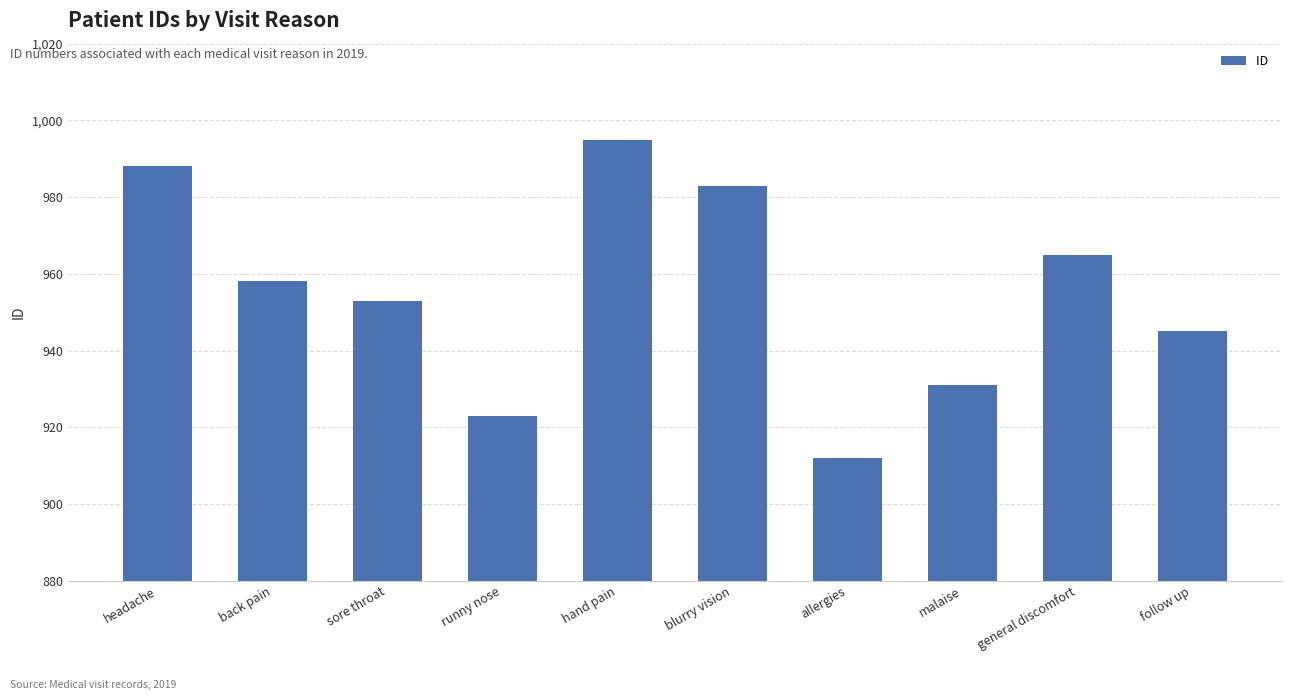

Is it true that the value at general discomfort is 965?

True